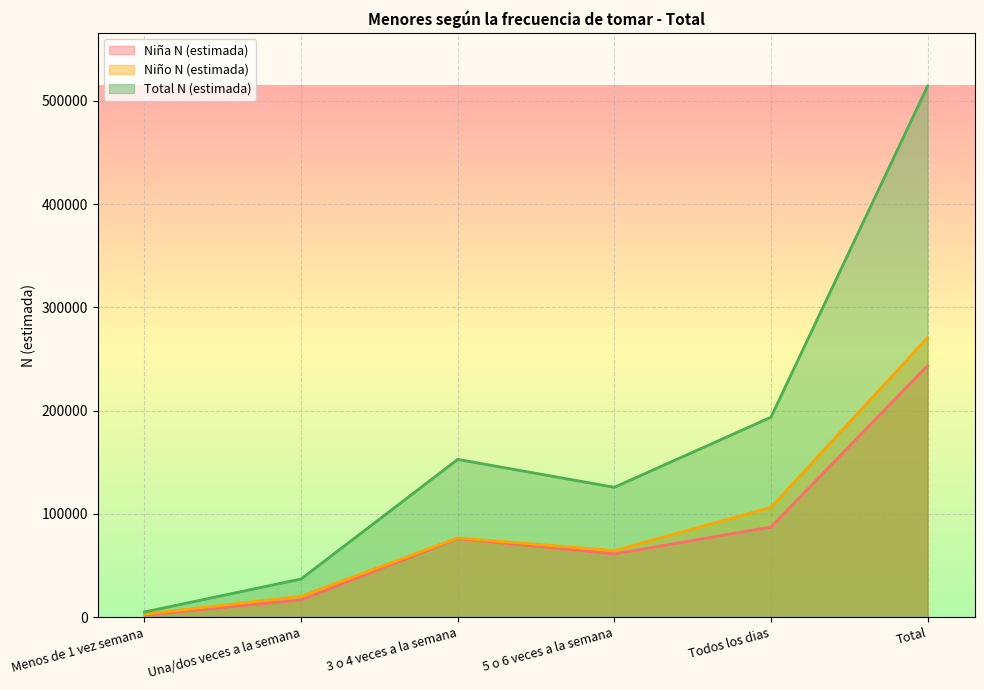

What is the label of the 6th point from the right?

Menos de 1 vez semana